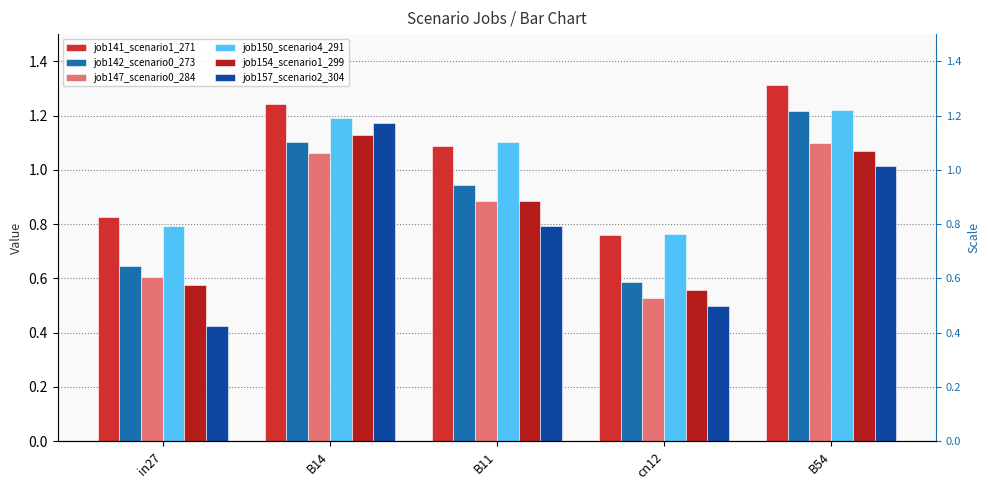

What is the label of the 5th bar from the left?

B54